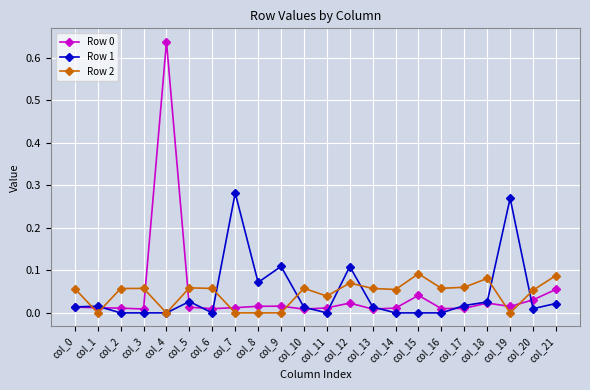

Where is the first local minimum for Row 2?

col_1